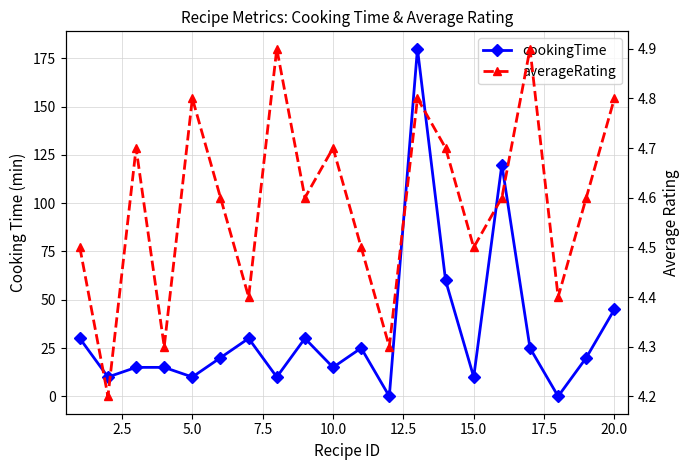

In averageRating, how many points are higher than both neighbors (excluding endpoints)?

6